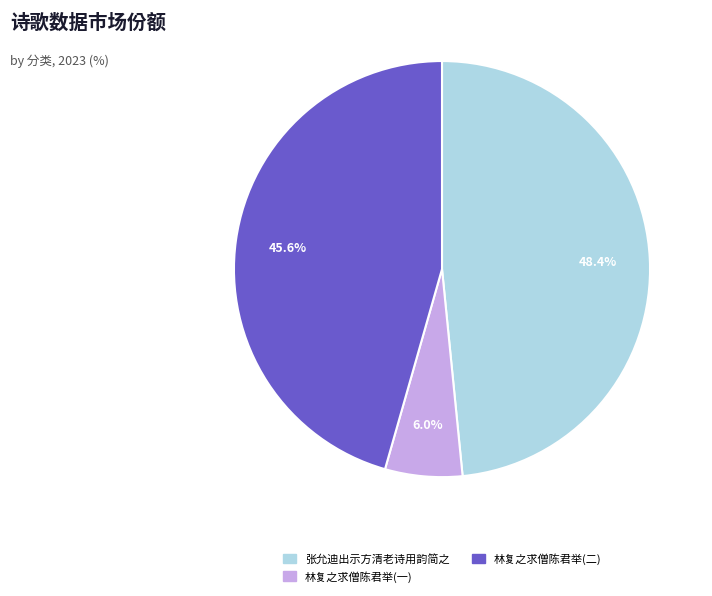

How many segments does this pie chart have?

3